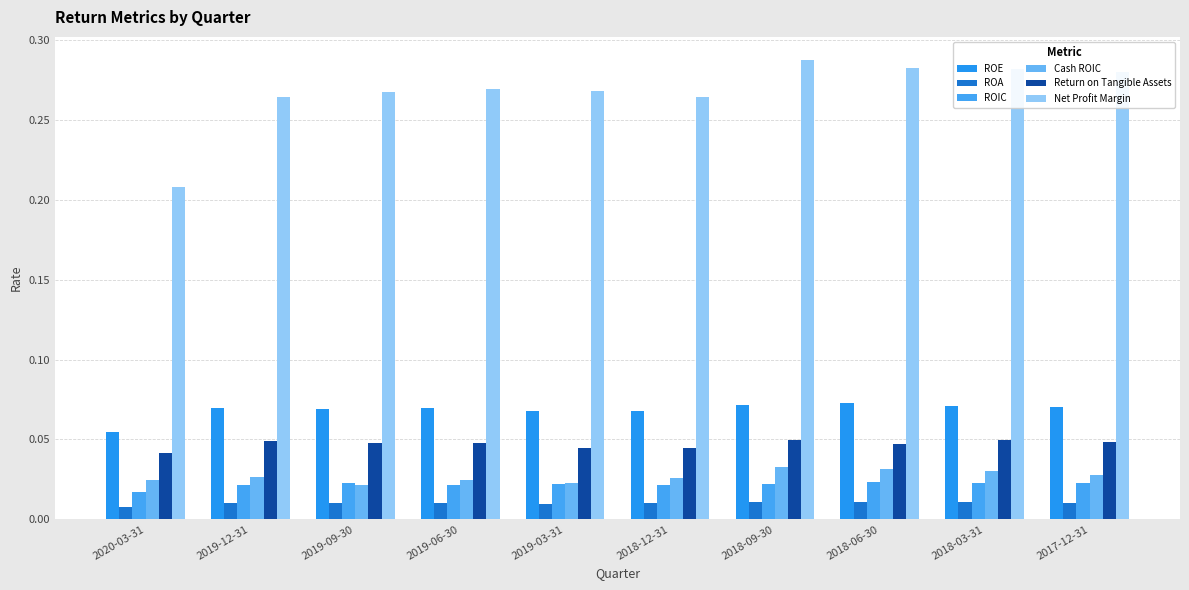

At which category is the sum across all series the highest?

2018-09-30